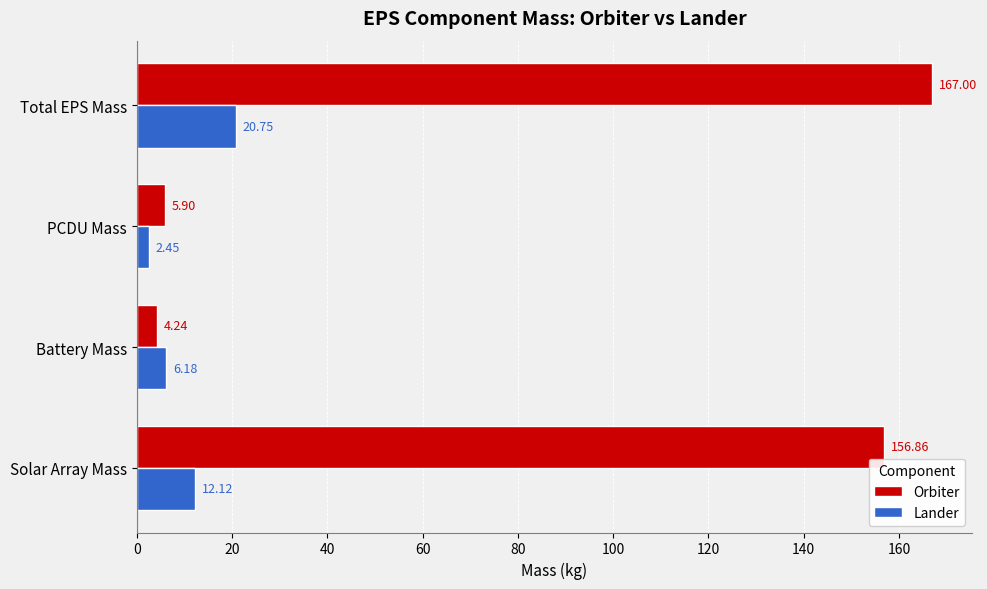

What is the greatest value displayed?

167.0